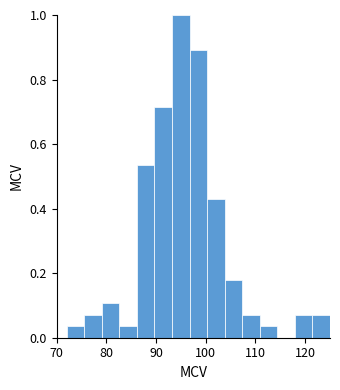

Read against the x-axis, roughly where is the centre of the tallest bar?

95